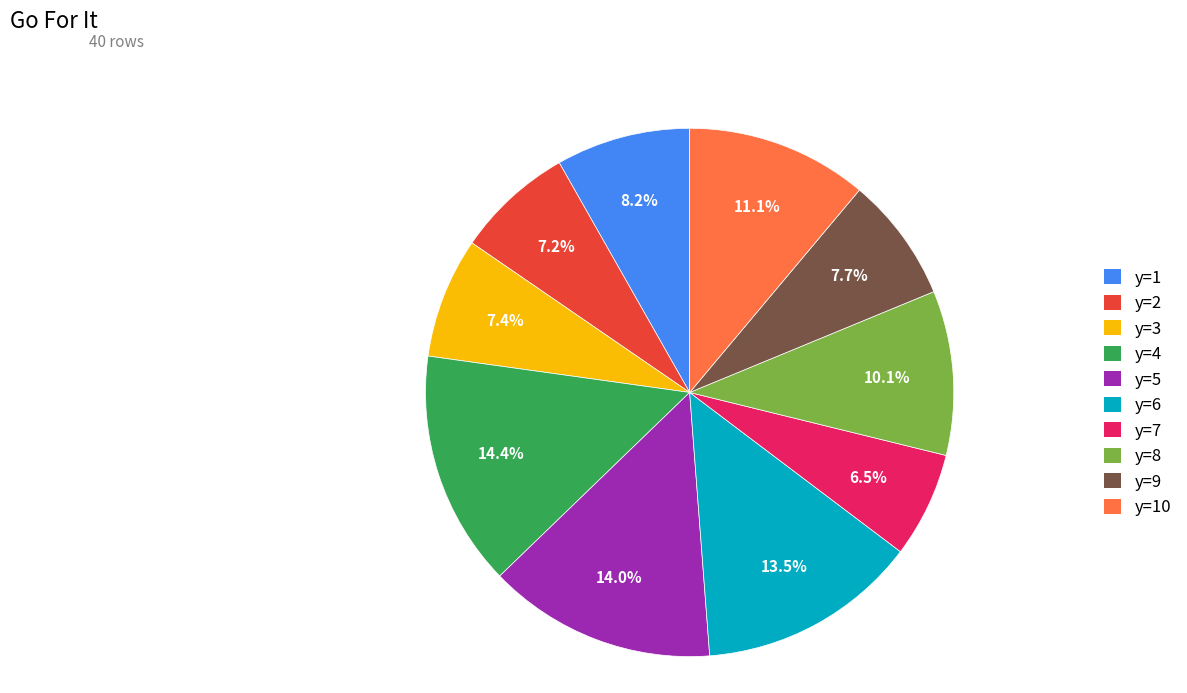

Is there a majority slice in this chart?

No